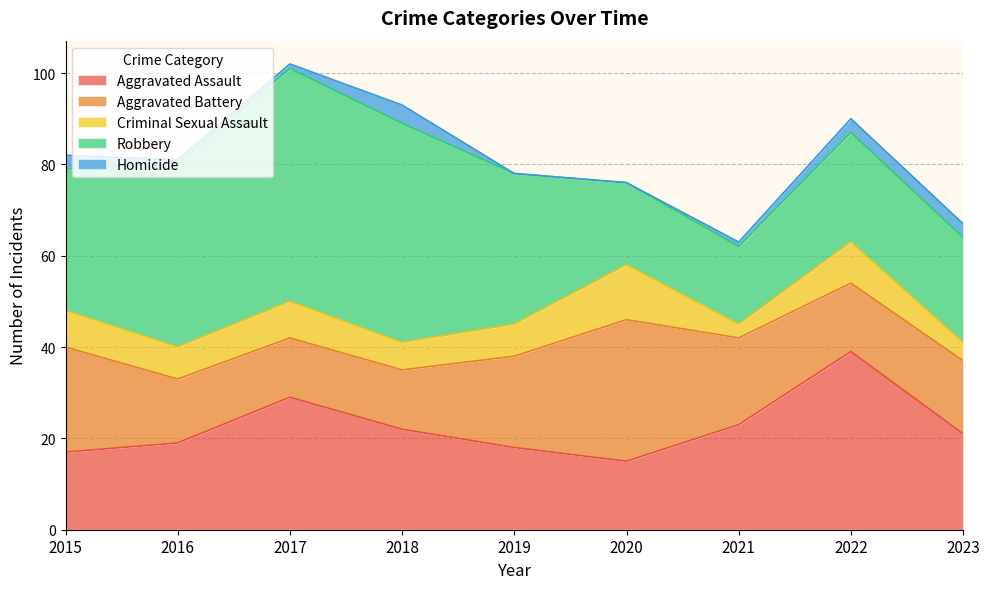

What is the lowest value of the Aggravated Battery series?

13